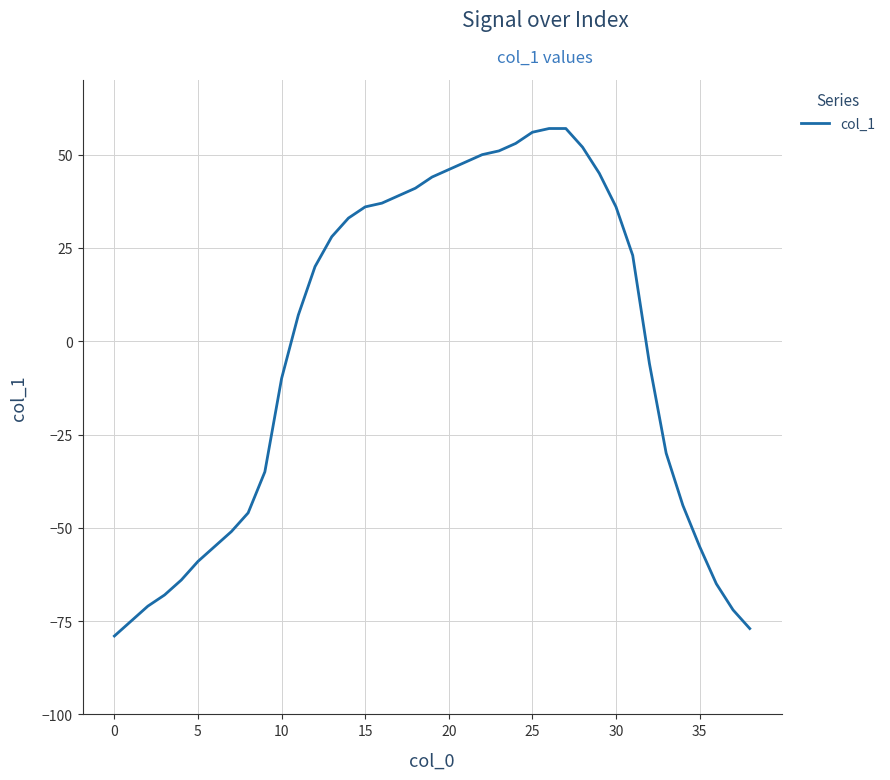

How many lines are shown in the chart?

1